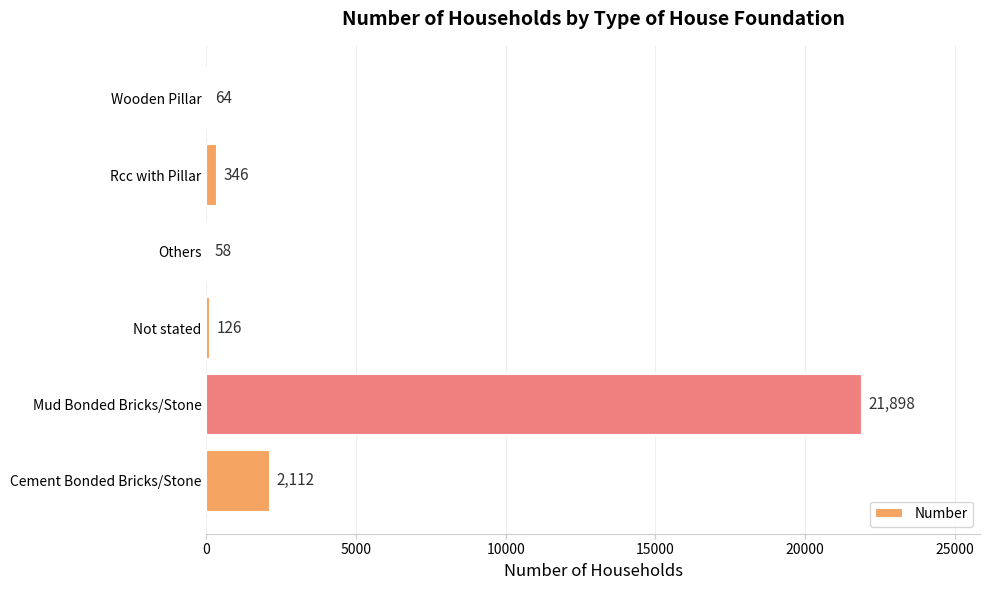

What is the maximum value shown in the chart?

21898